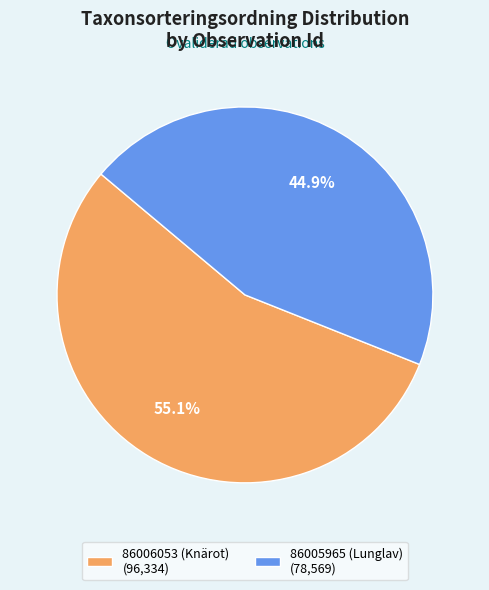

To the nearest percent, what is the difference between the 86006053 (Knärot) and 86005965 (Lunglav) slice percentages?

10%